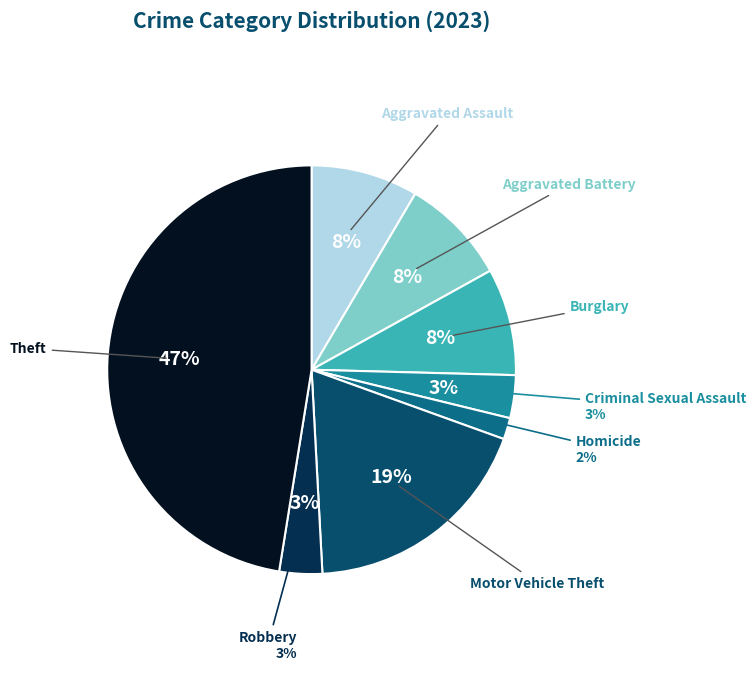

How many segments does this pie chart have?

8